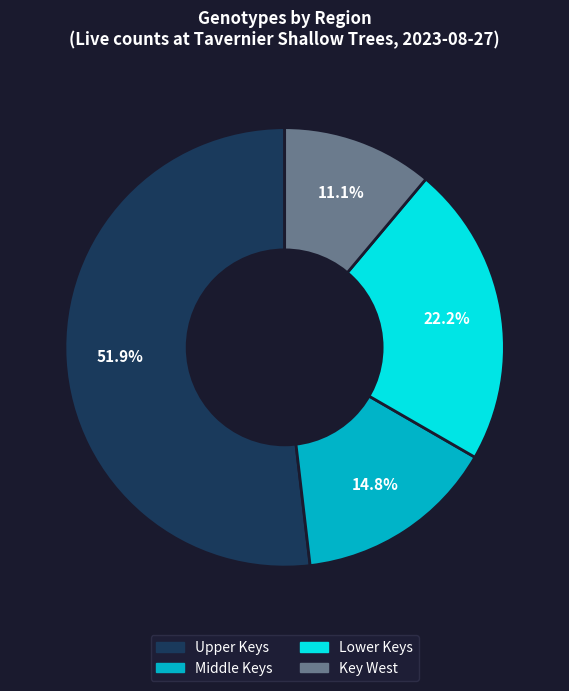

Combined, do Middle Keys and Upper Keys account for over 50%?

Yes